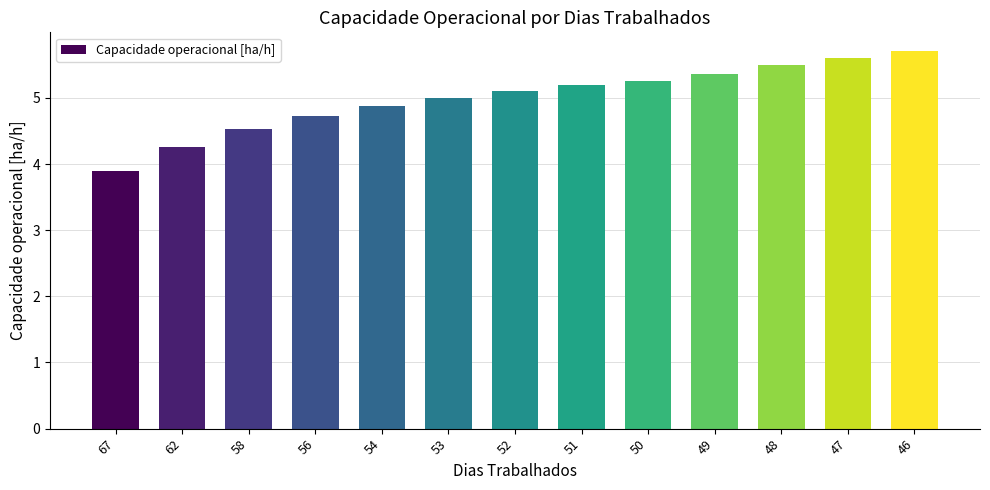

List the labels in order of value, largest first.

46, 47, 48, 49, 50, 51, 52, 53, 54, 56, 58, 62, 67